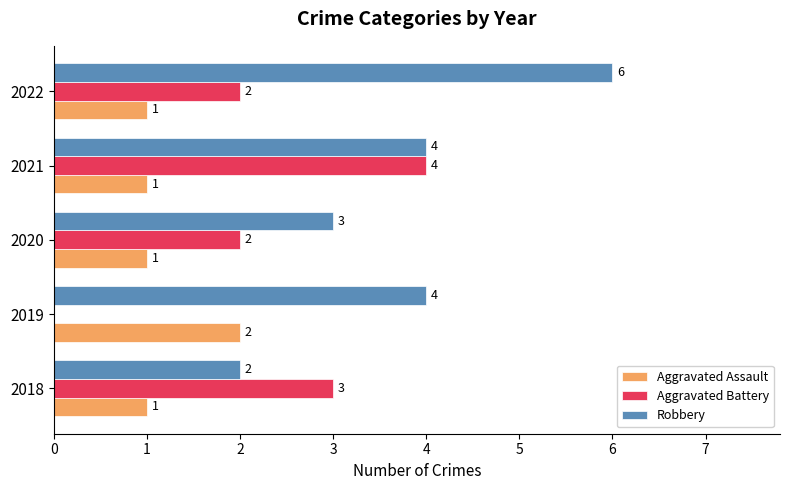

Between 2020 and 2021, which series saw the biggest shift?

Aggravated Battery